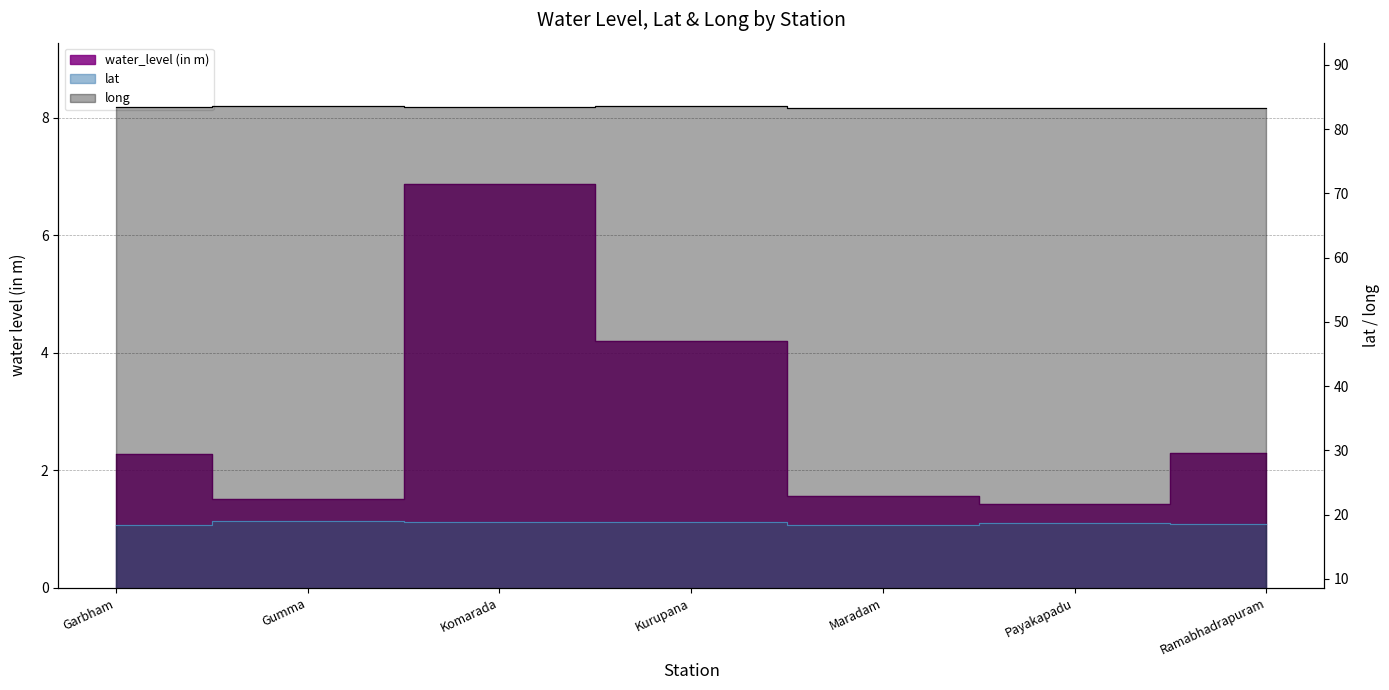

What is the maximum value shown in the chart?

83.6